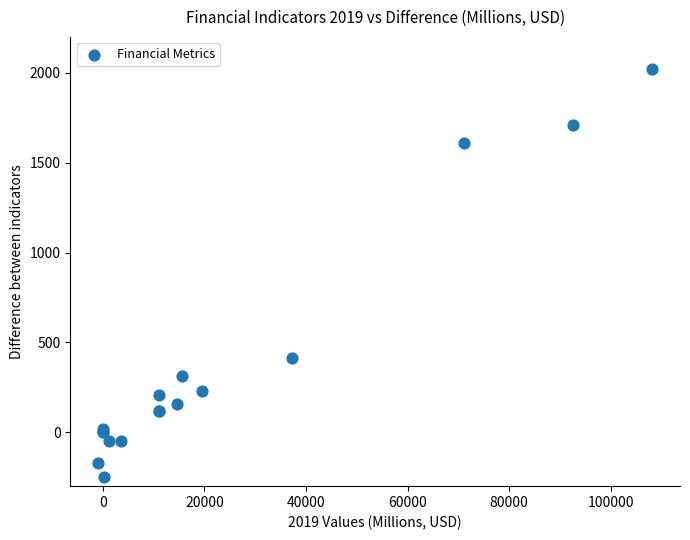

What Y value in the scatter plot is closest to 887?

412.0